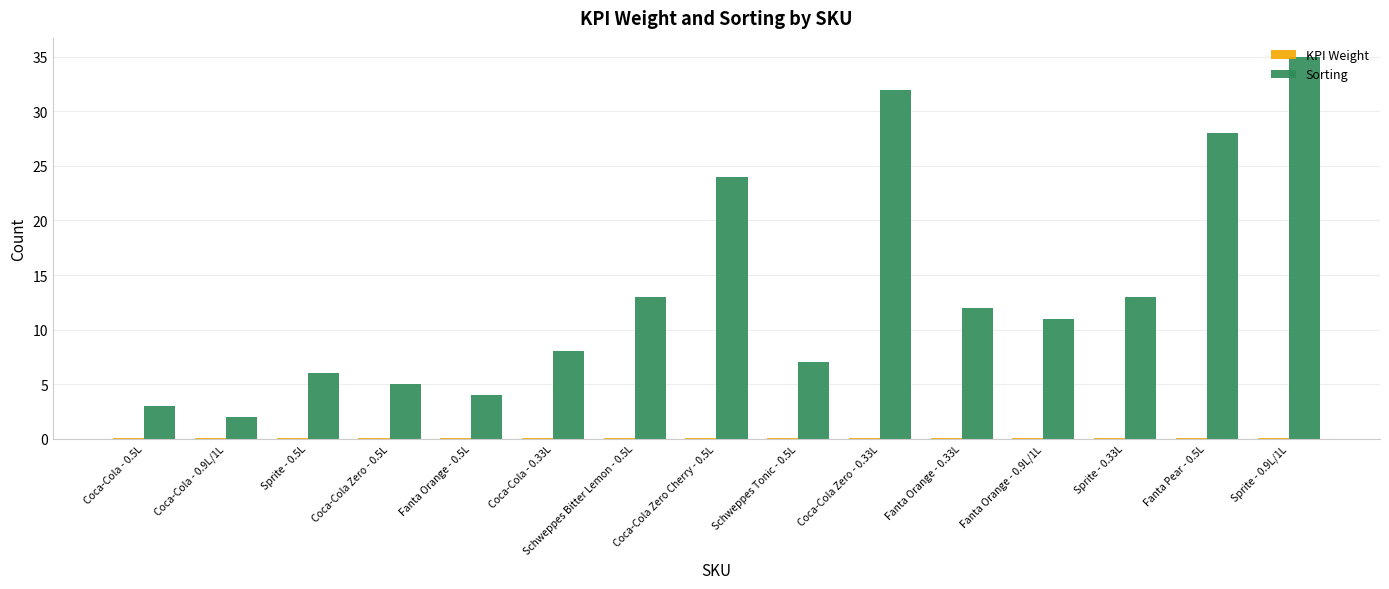

What is the sum of all Sorting values?

203.0